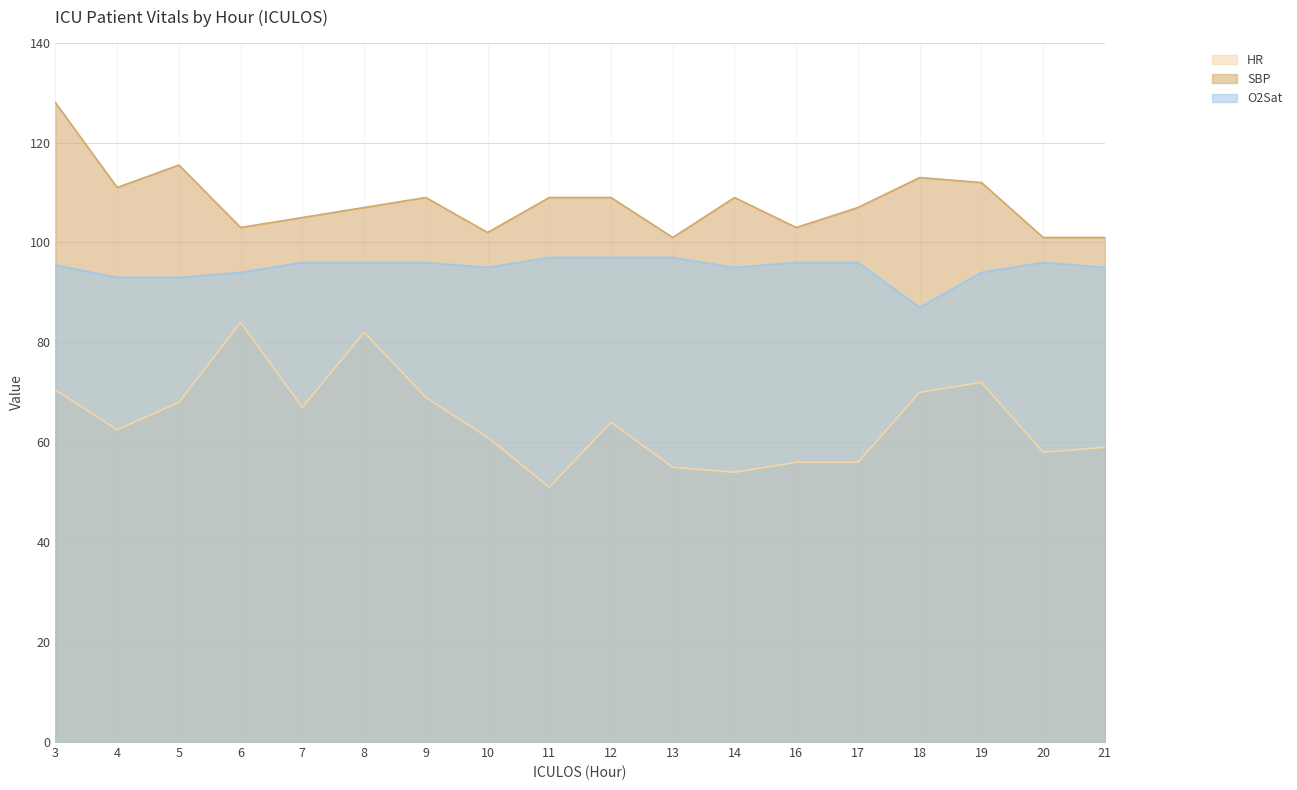

At which category does HR reach its first local peak?

6